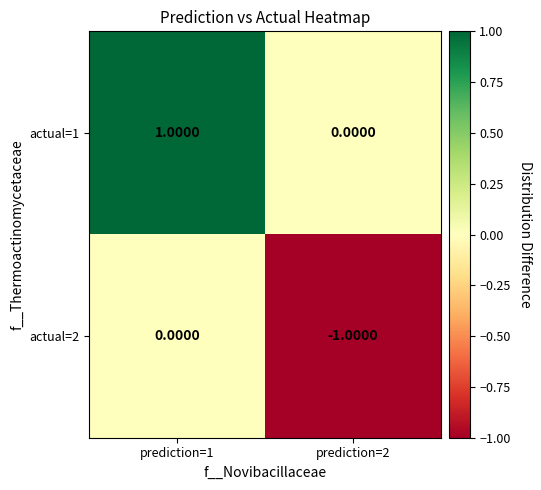

Which series has the largest total across all categories?

actual=1